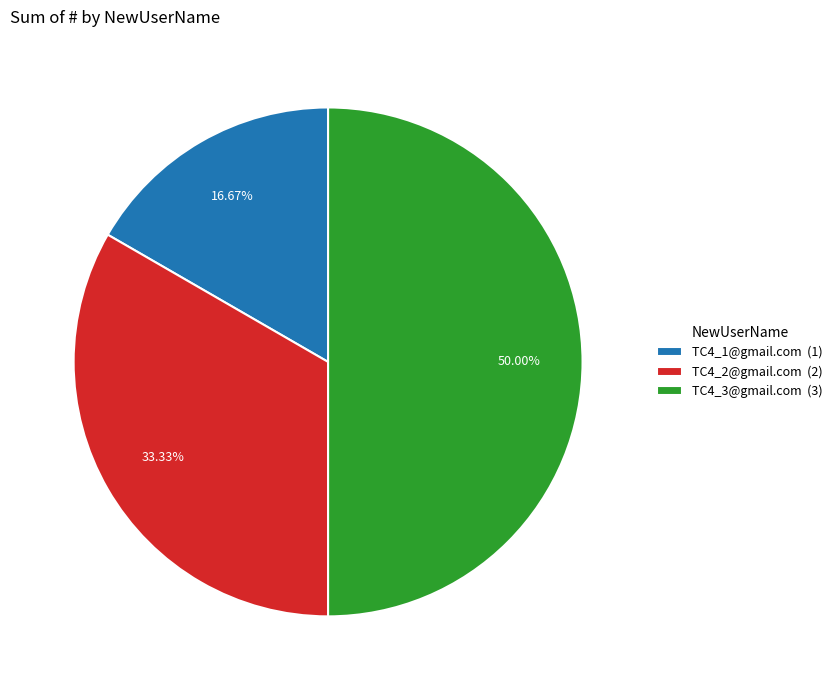

Is it true that TC4_2@gmail.com is 33% of the pie?

True